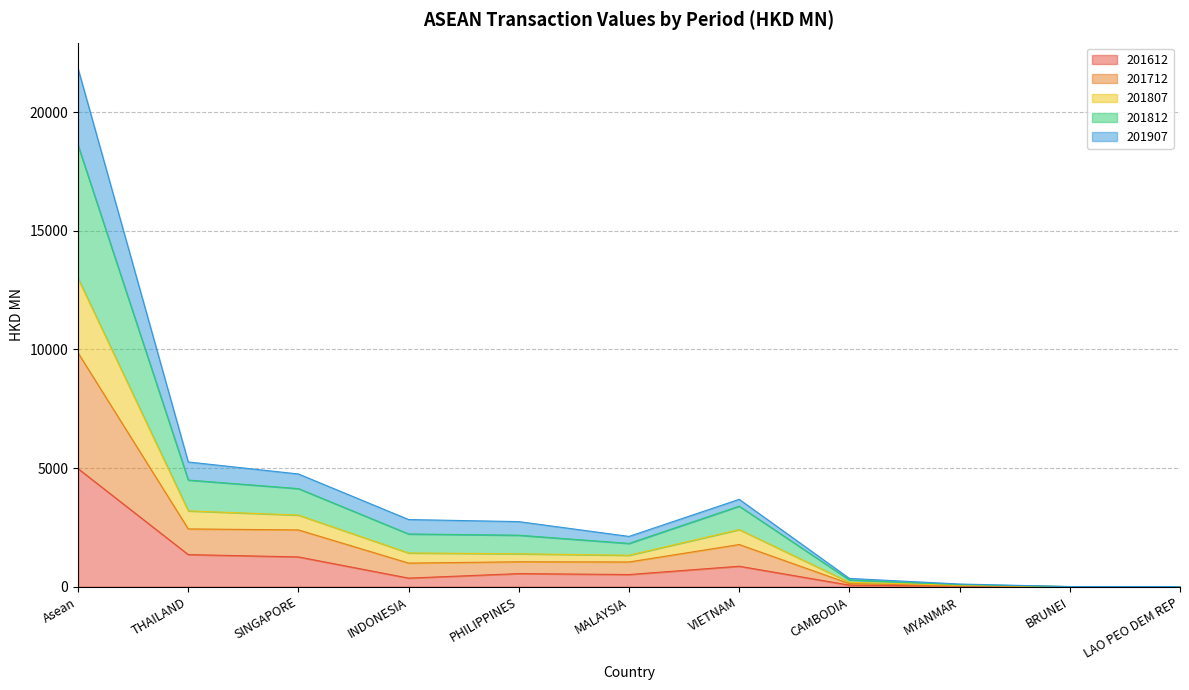

True or false: 201712 has more than 1 interior local peaks.

False